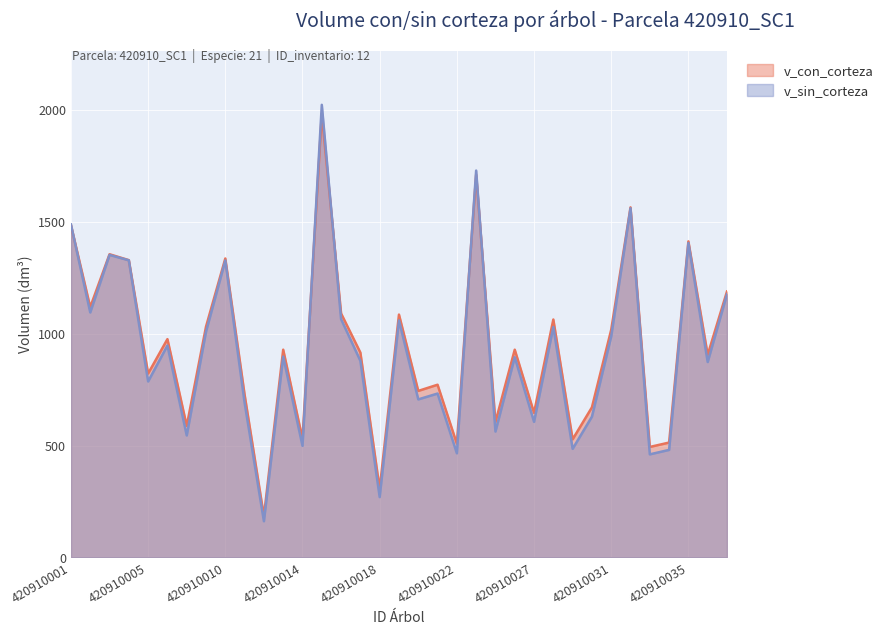

How many lines are shown in the chart?

2